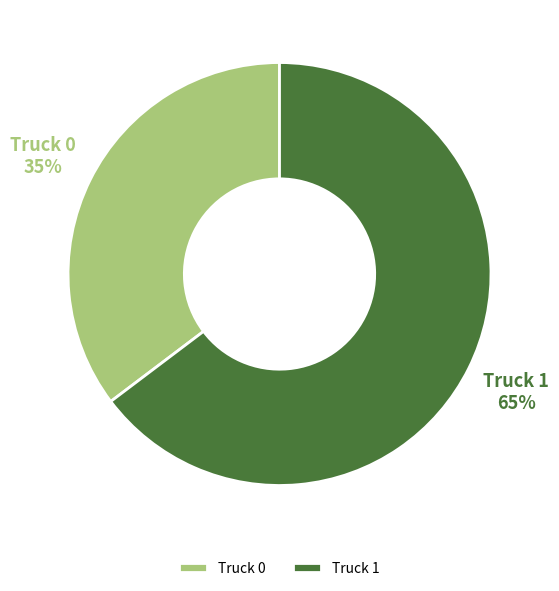

Does any single category account for the majority?

Yes